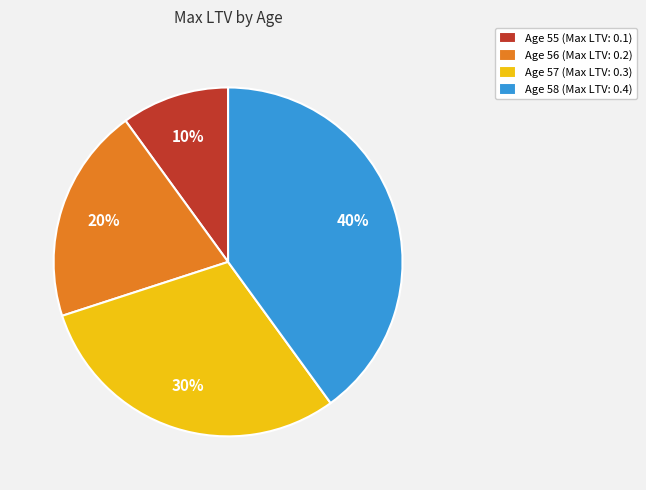

How many slices are in this pie chart?

4